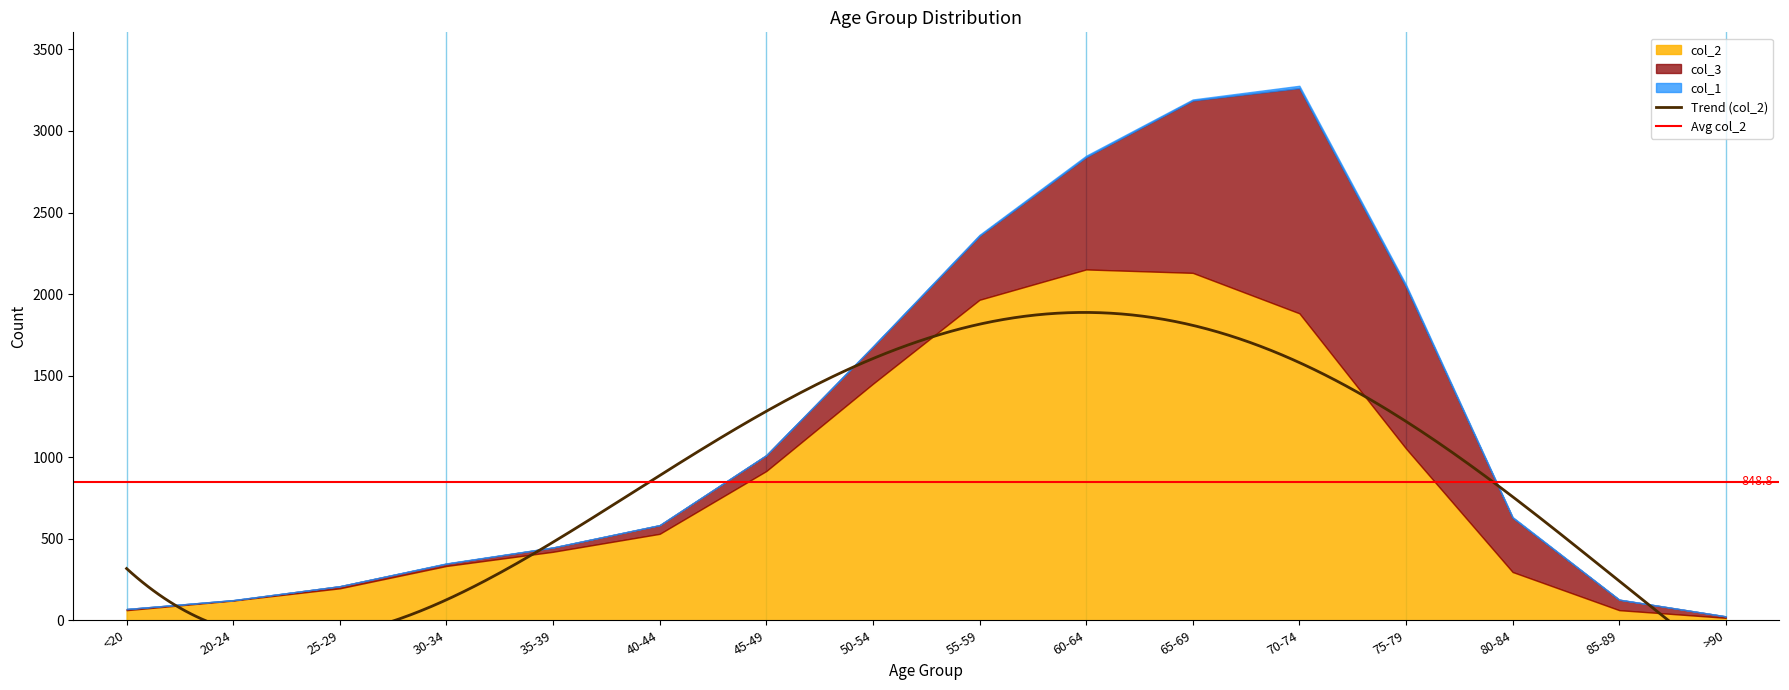

What is the value of the col_3 point at the 5th from the left?

26